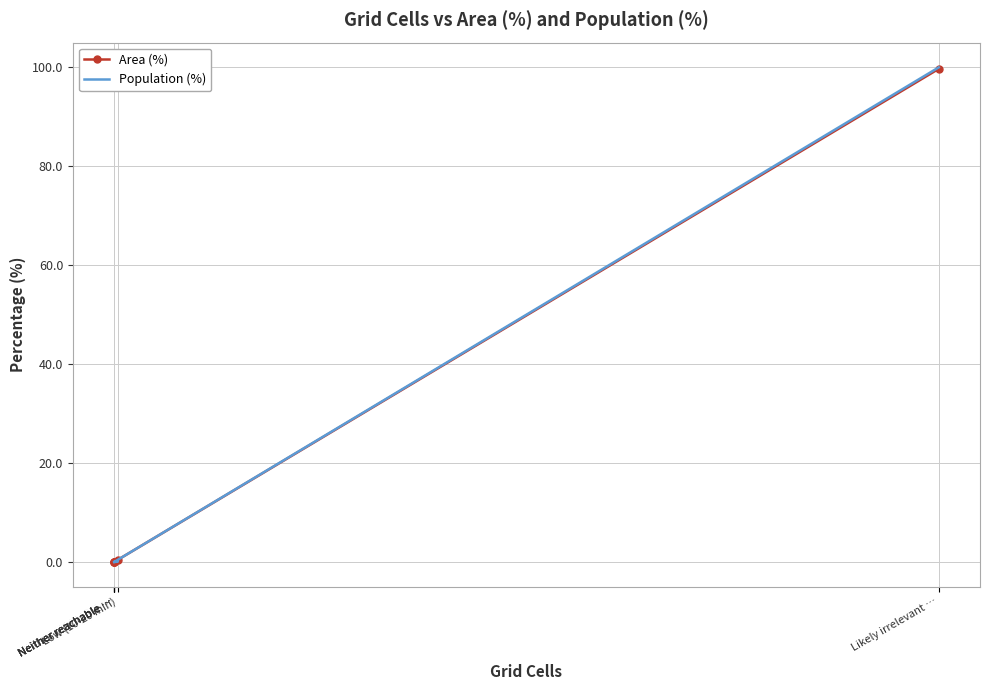

What is the label of the 3rd point from the left?

Low (10-20 min)